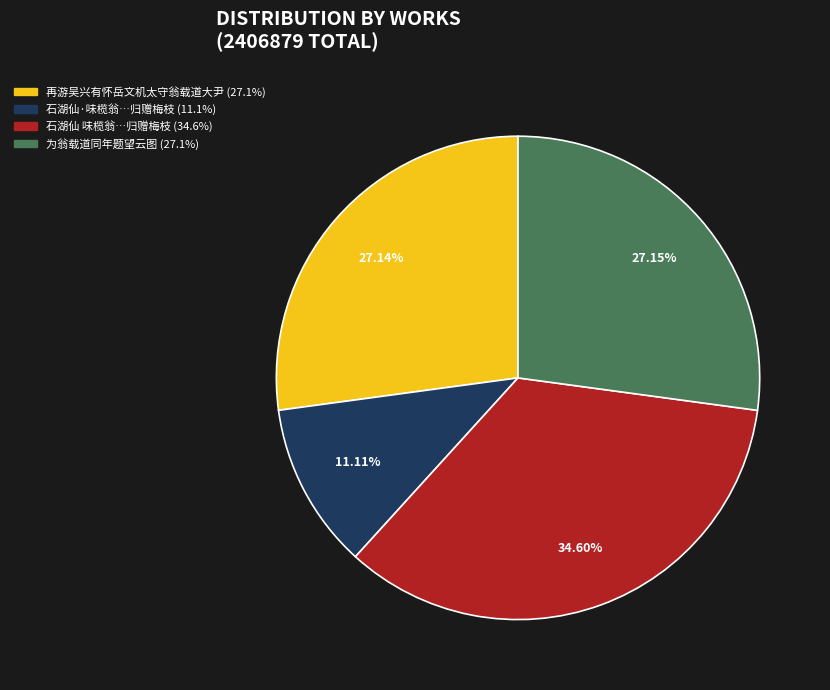

Count the number of slices in the pie.

4